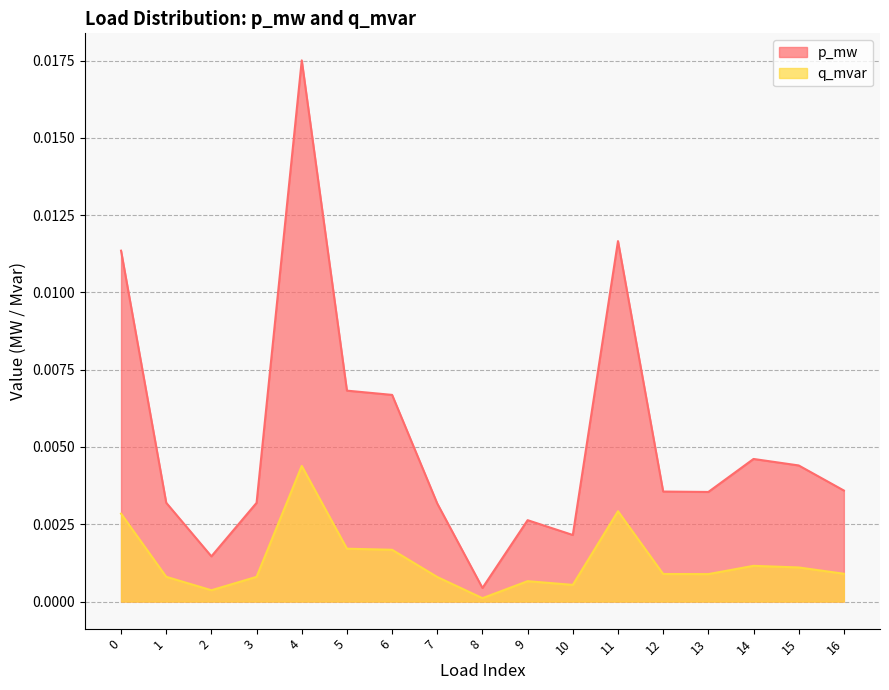

At which category does p_mw reach its first local valley?

2